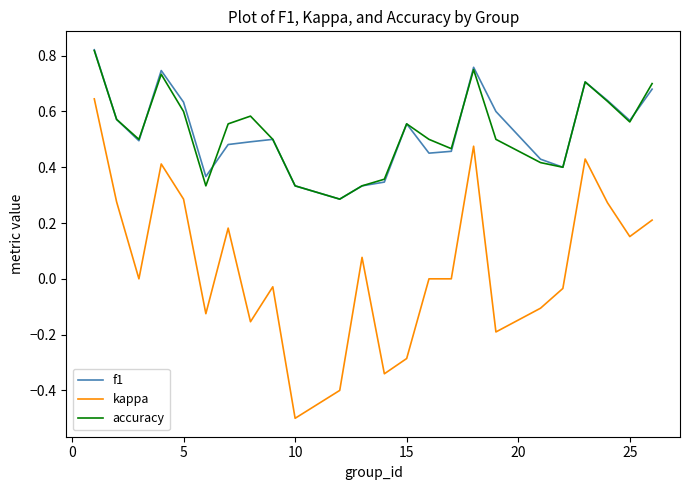

In f1, how many points are higher than both neighbors (excluding endpoints)?

5